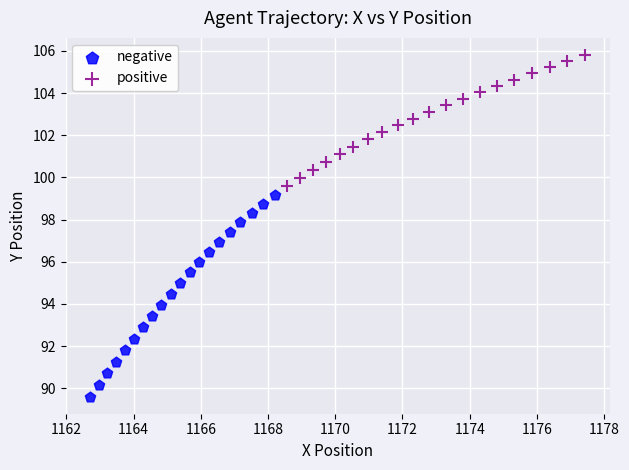

Which series contains the lowest Y value?

negative